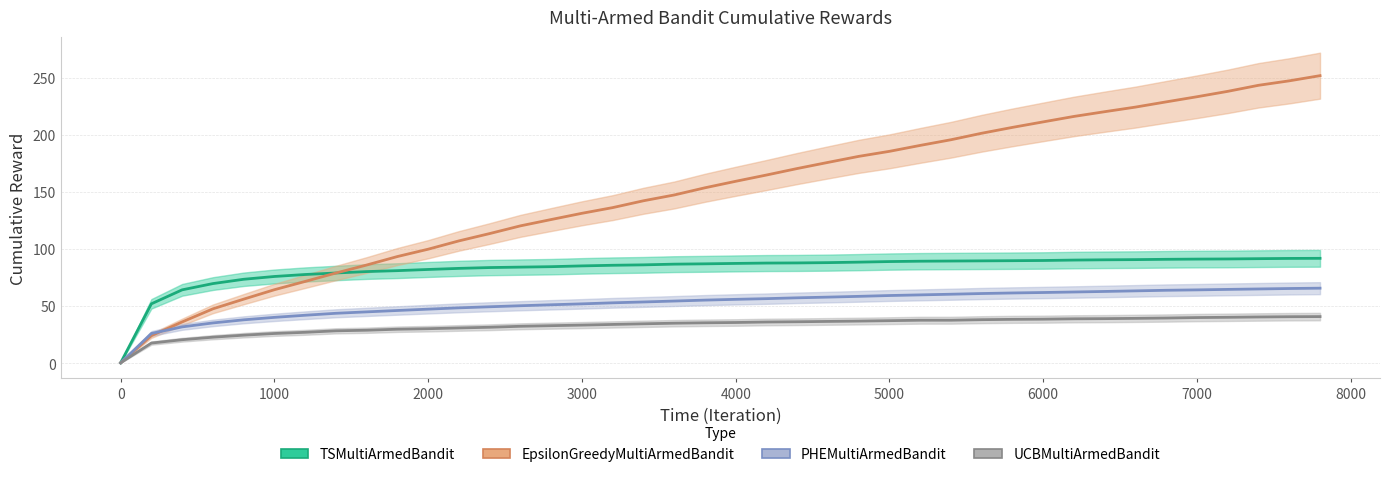

The value of UCBMultiArmedBandit at 1200 is 43.1. True or false?

False